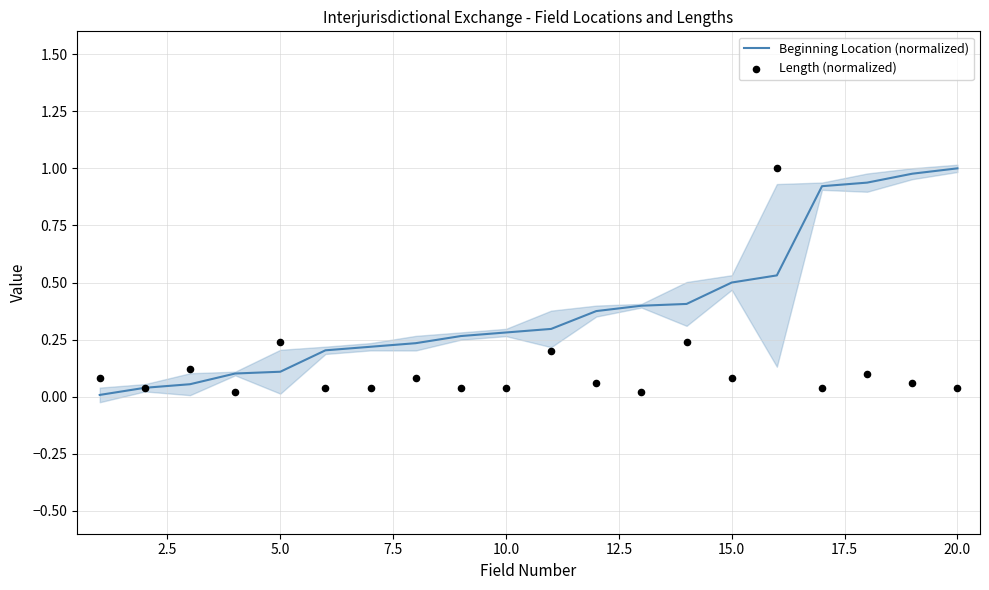

At how many categories does at least one series exceed 0?

20